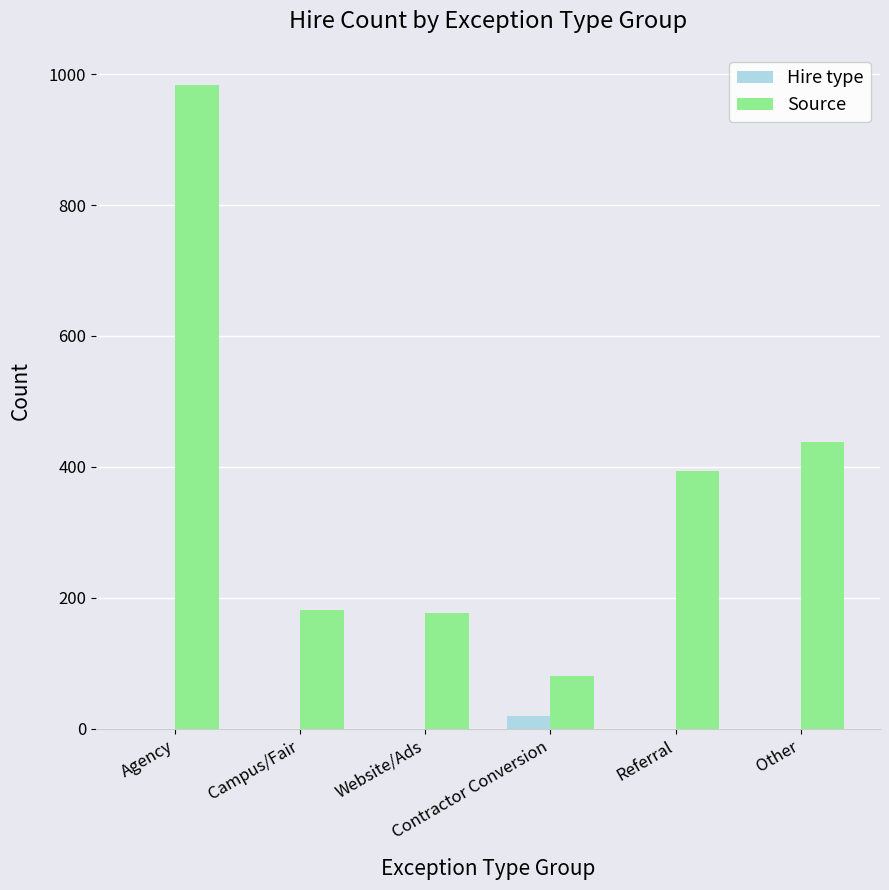

What is the spread (max minus min) of values at Agency?

983